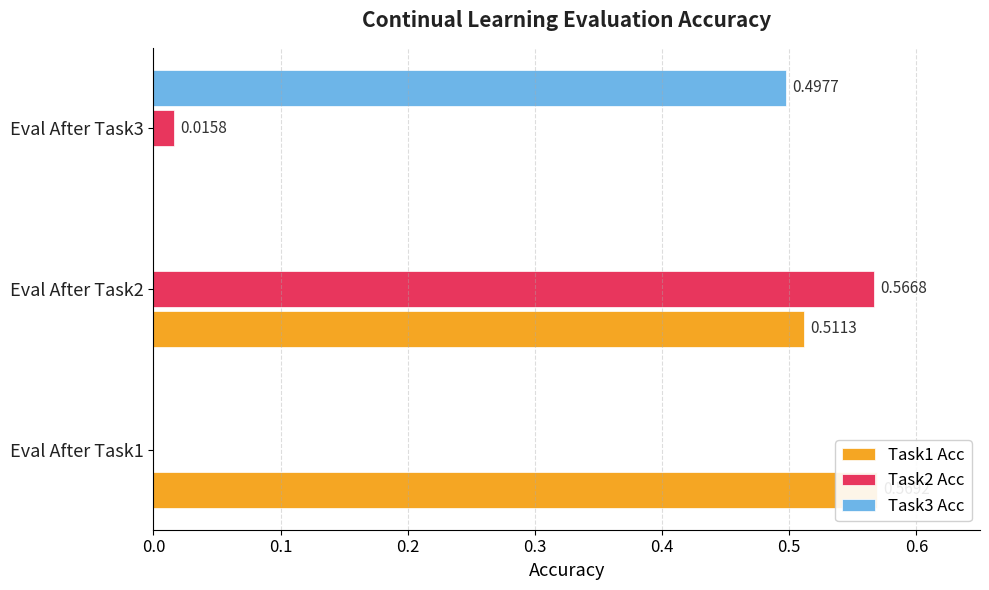

How many bars are there in each group?

3